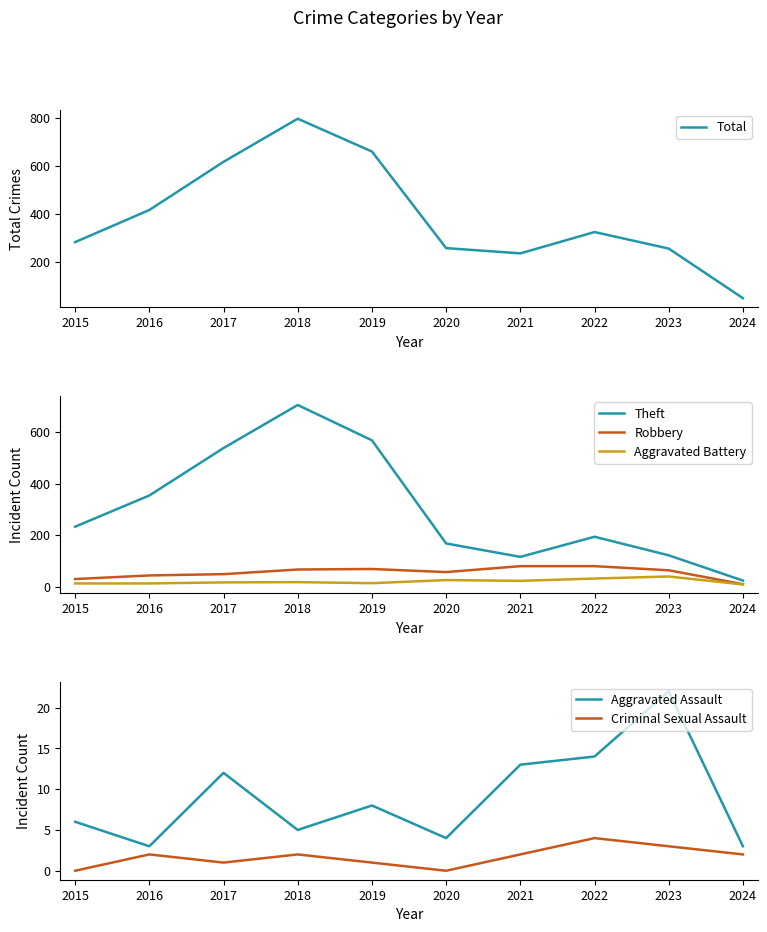

Which category has the highest value across all series?

2018